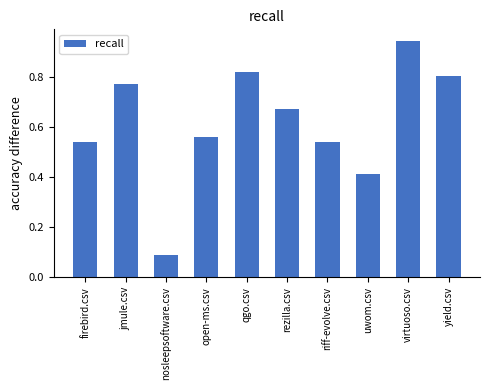

True or false: the data shows 0.7 at uwom.csv.

False